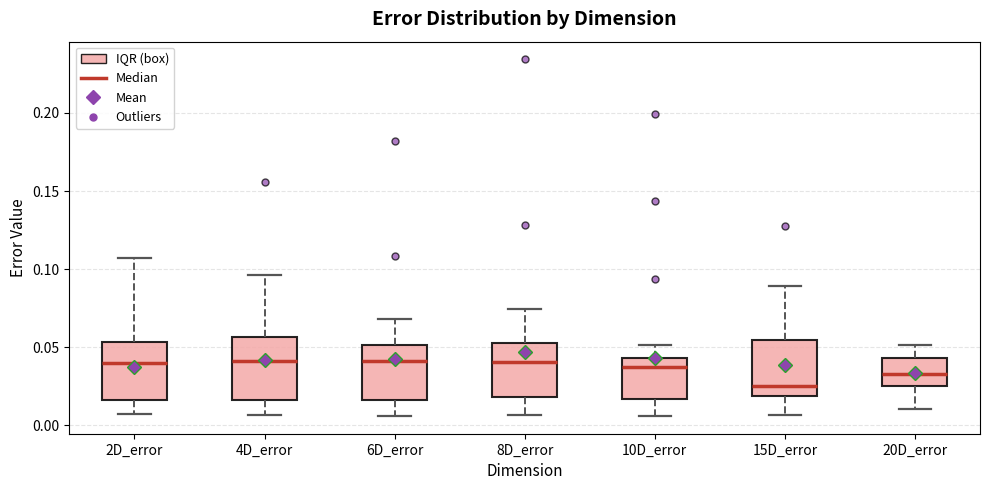

Which box has the lowest median line?

15D_error